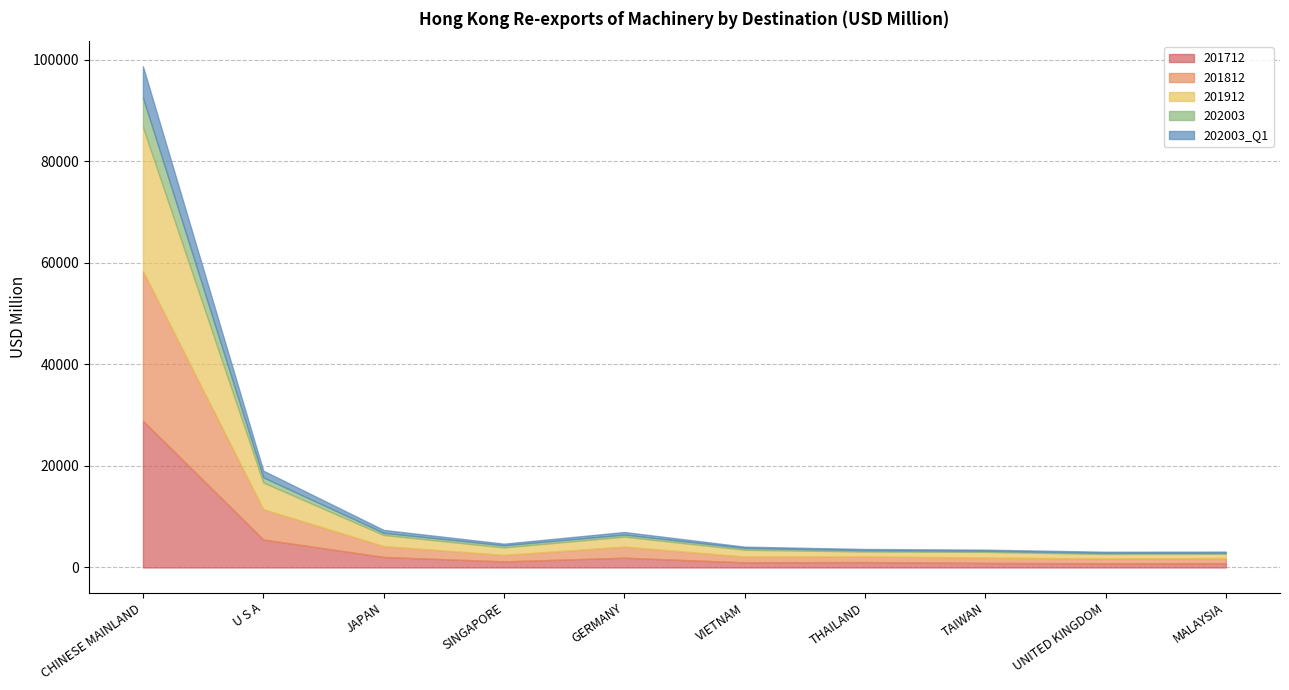

At how many categories does at least one series exceed 1331?

6